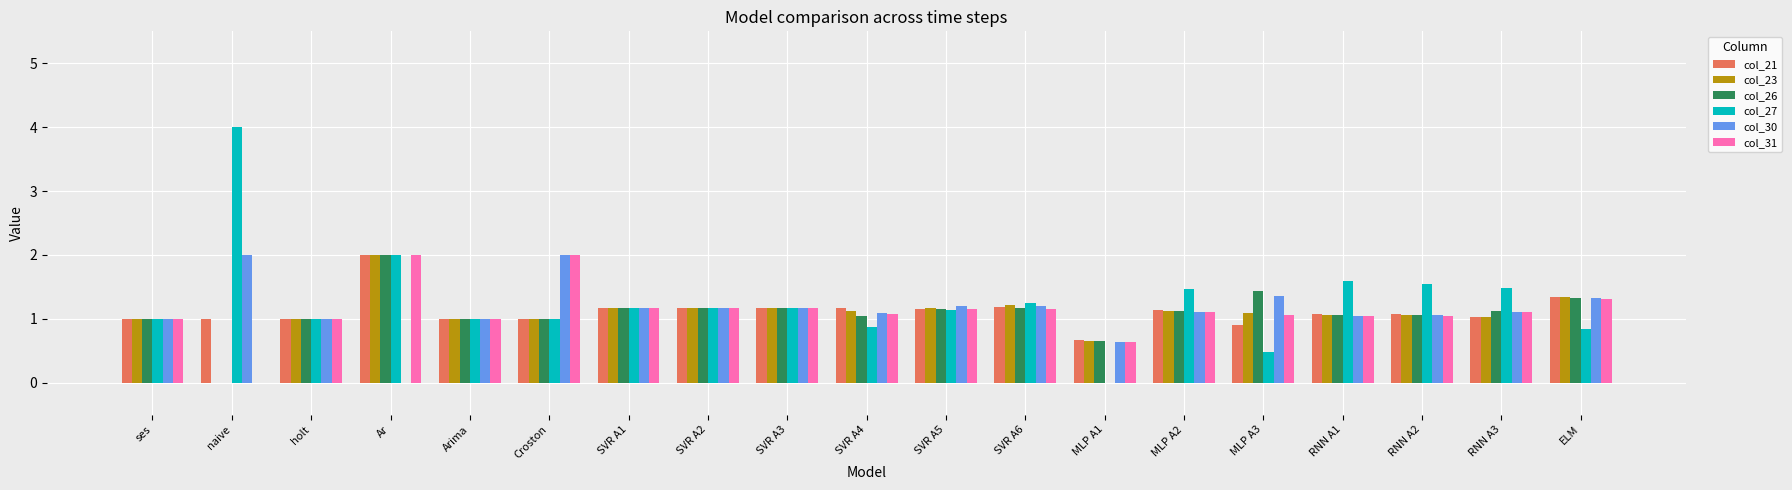

Are the bars horizontal?

No